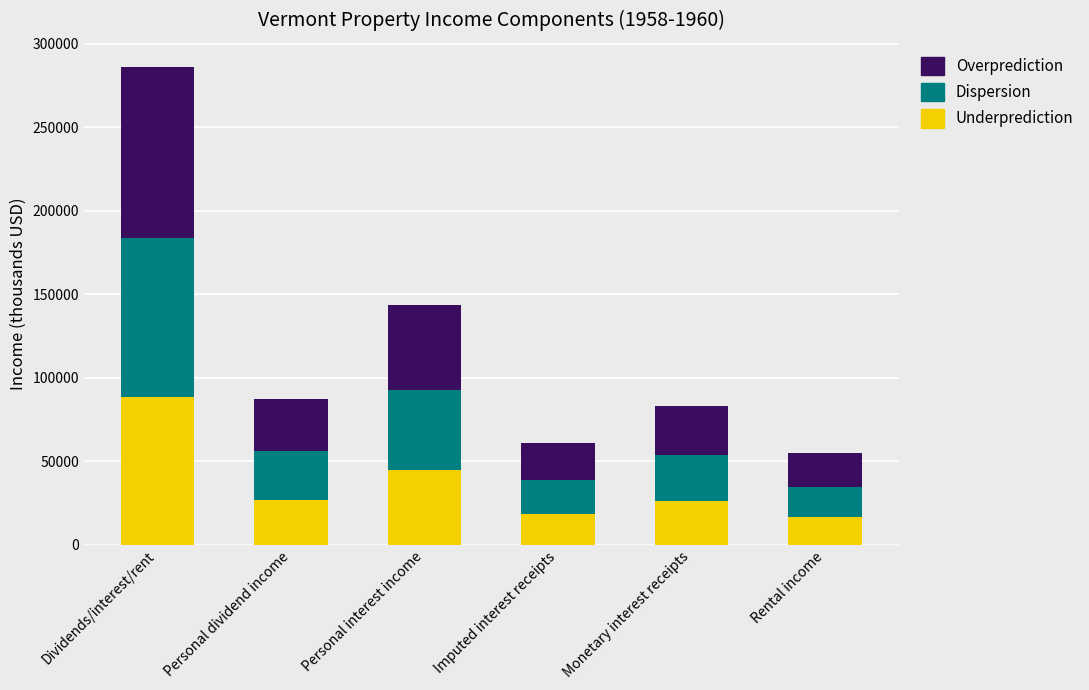

What is the maximum value for Underprediction?

88202